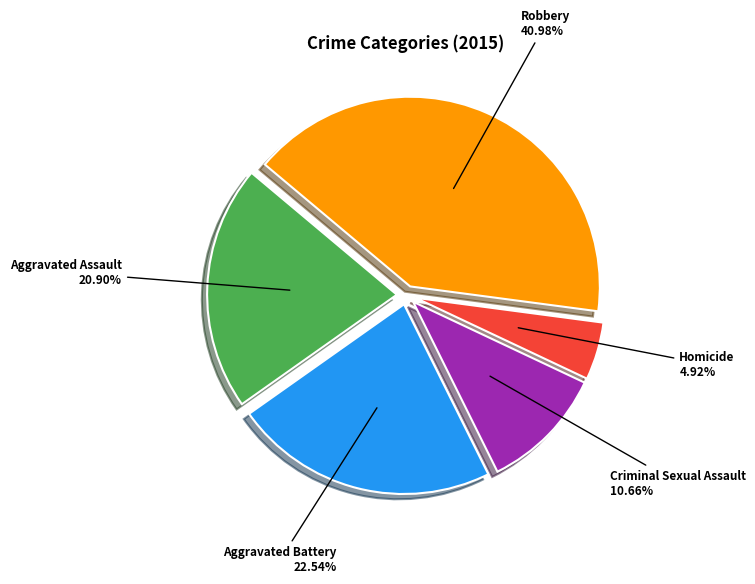

Combined, what portion of the pie is Homicide and Aggravated Assault?

25.8%